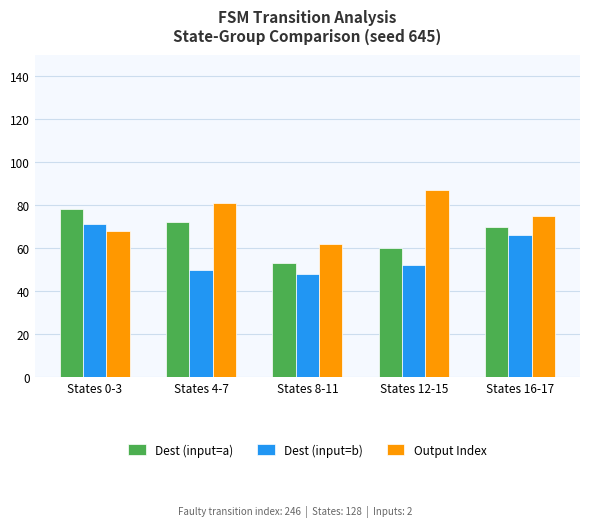

Rank the categories by Dest (input=a) value from highest to lowest.

States 0-3, States 4-7, States 16-17, States 12-15, States 8-11